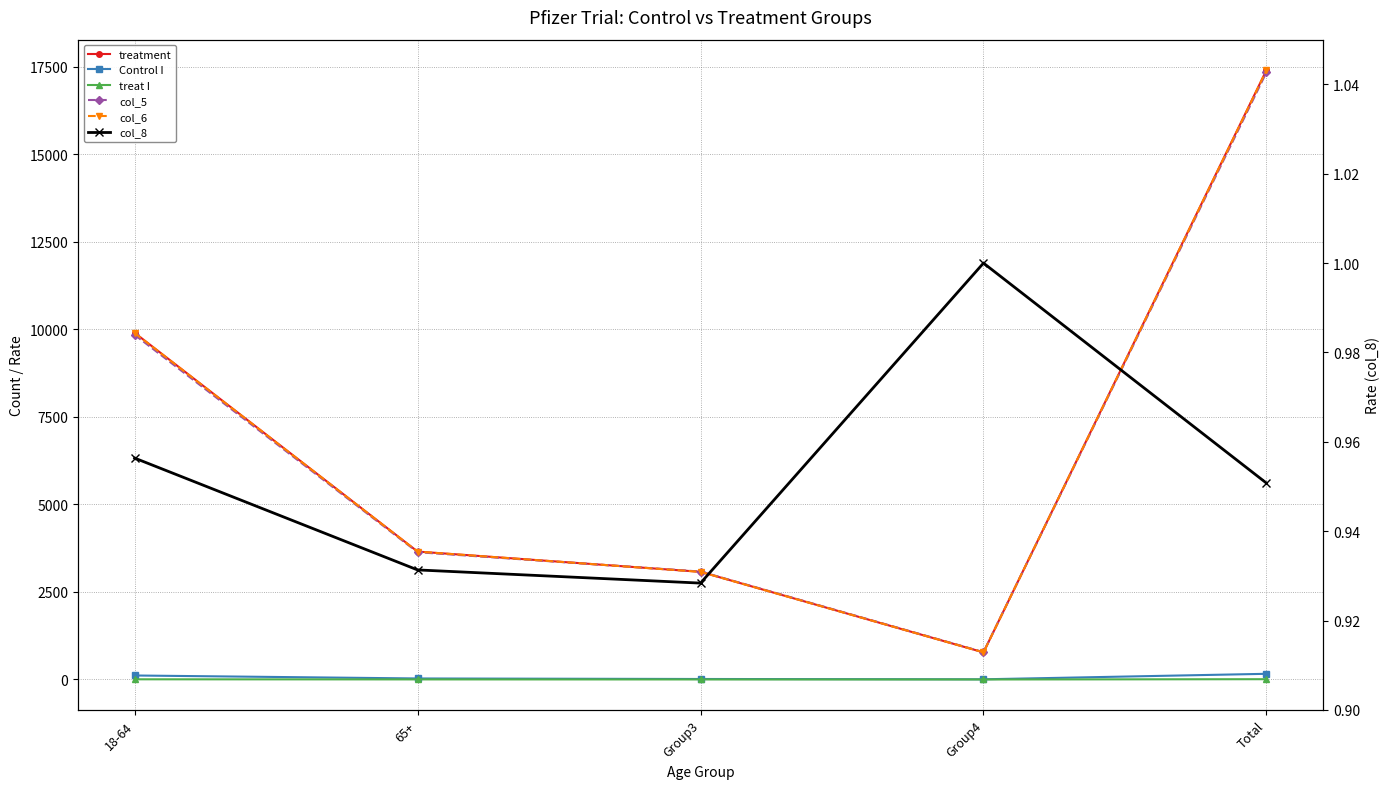

List the labels in order of Control I value, smallest first.

Group4, Group3, 65+, 18-64, Total